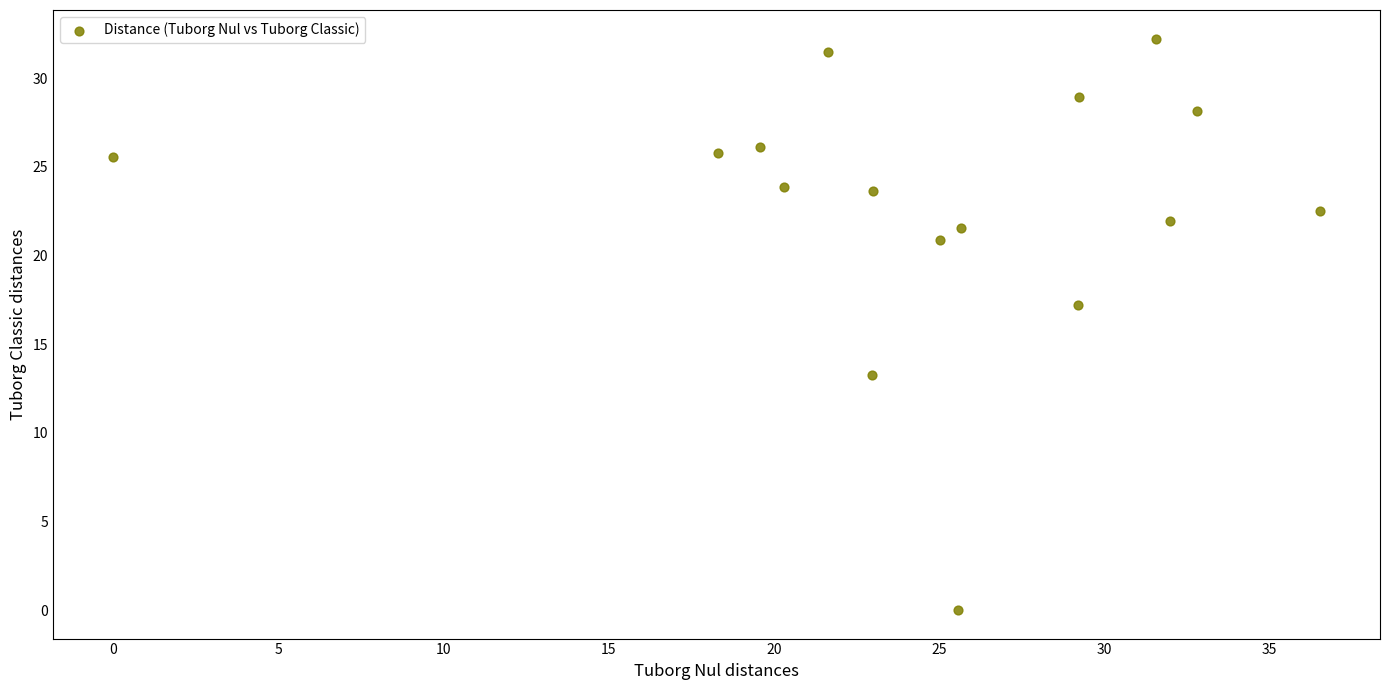

What is the range of Y values (max minus min)?

32.2